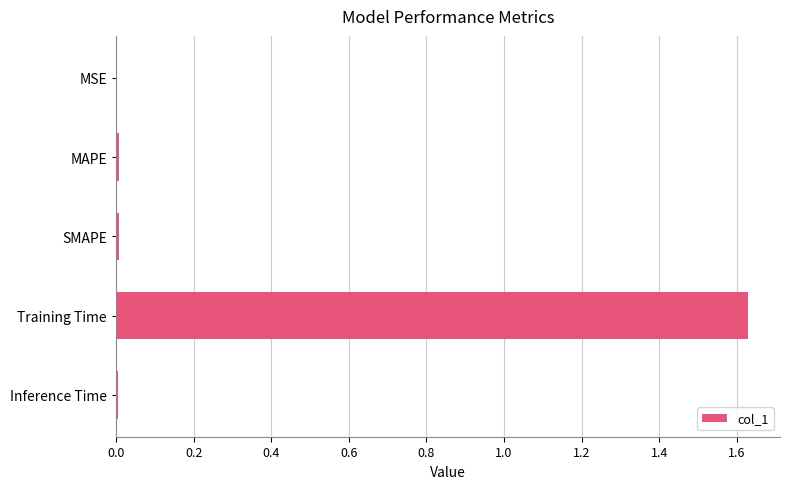

What is the sum of all values?

1.7